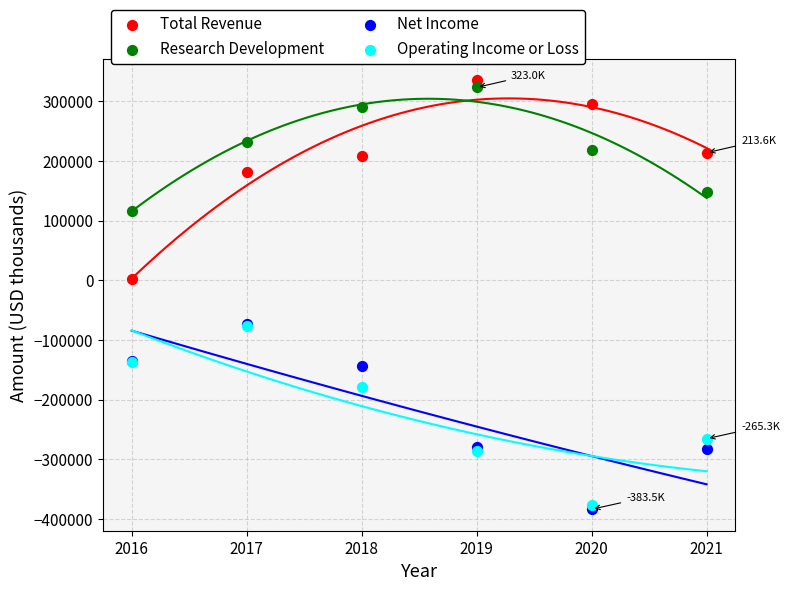

In the Net Income series, what Y value is closest to -228600?

-279700